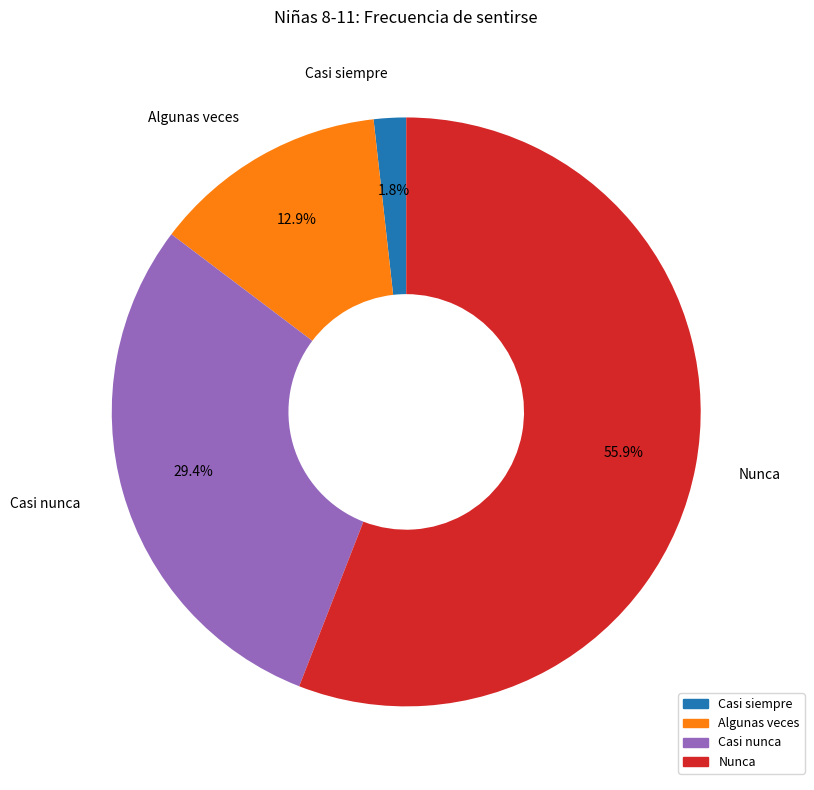

Count the number of slices in the pie.

4